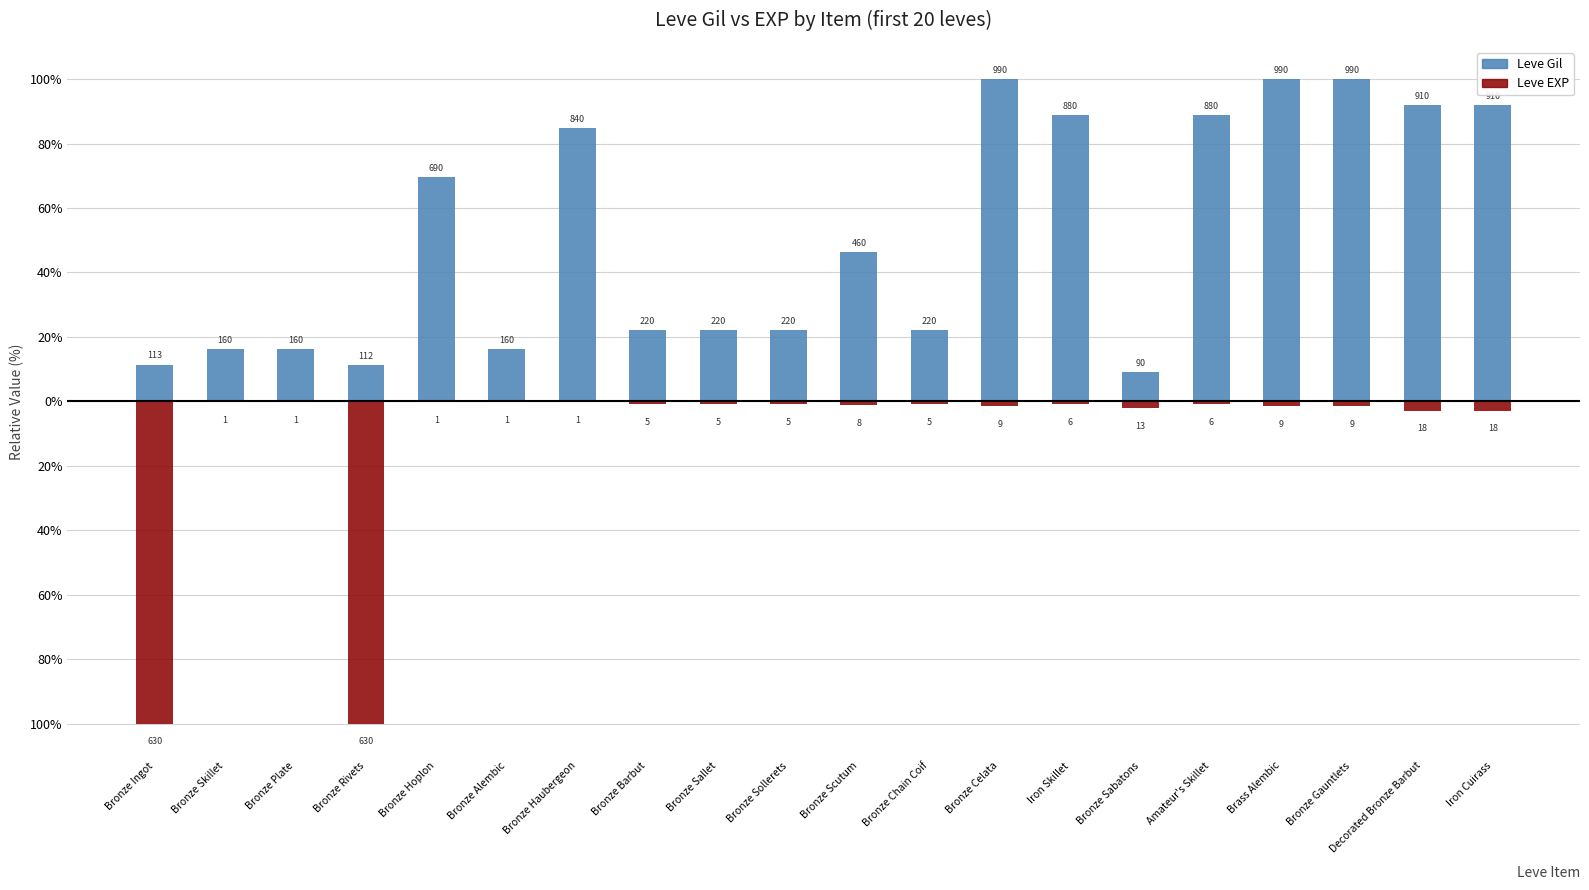

What is the average value of the Leve Gil series?

51.6